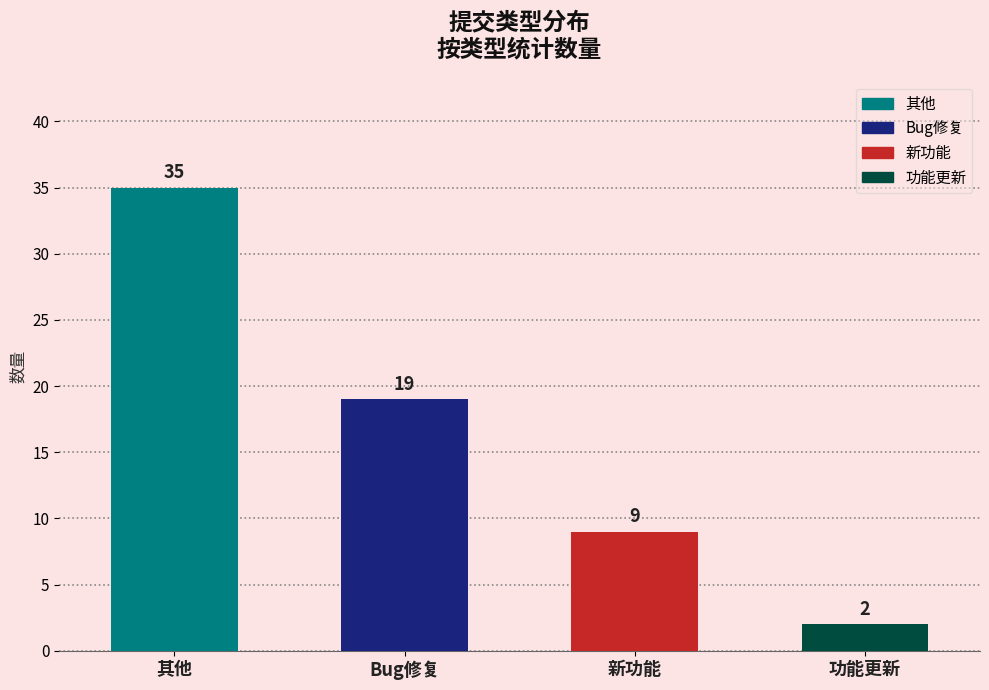

Where does the data first go above 19?

其他